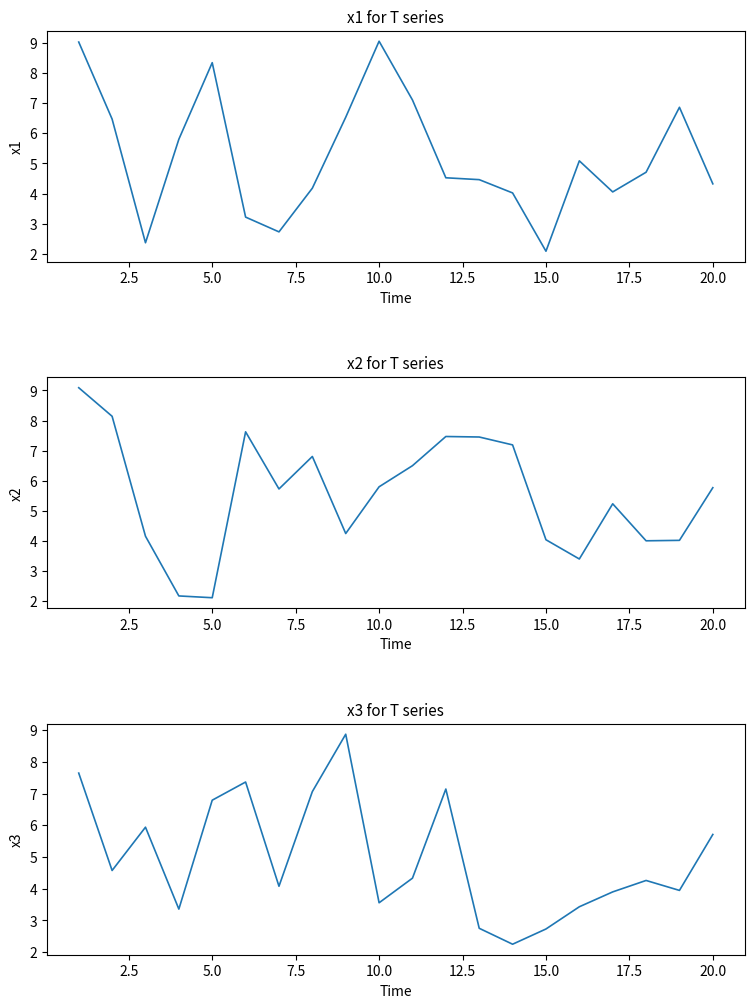

At how many categories does at least one series exceed 2?

20